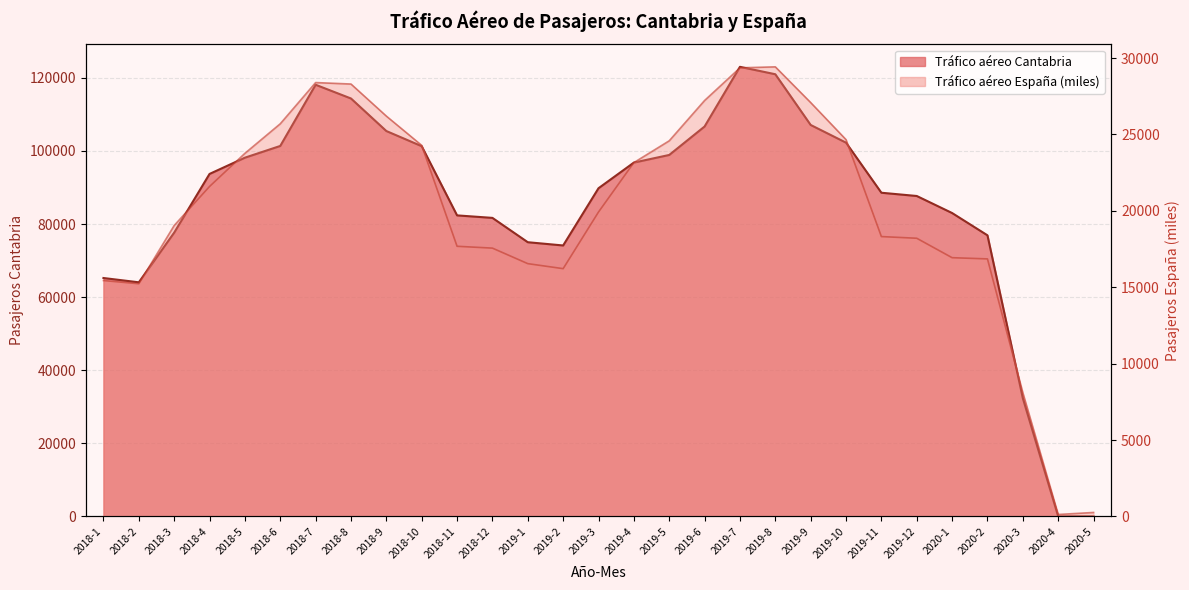

Where is Tráfico aéreo de pasajeros Cantabria nearest to the value 61510?

2018-2